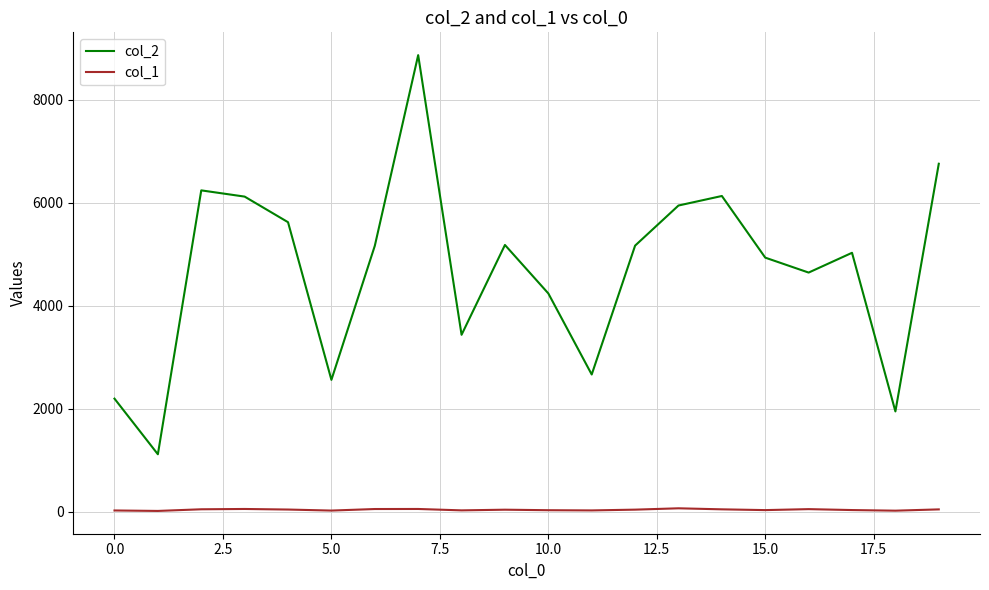

True or false: col_2 and col_1 cross at least once.

False